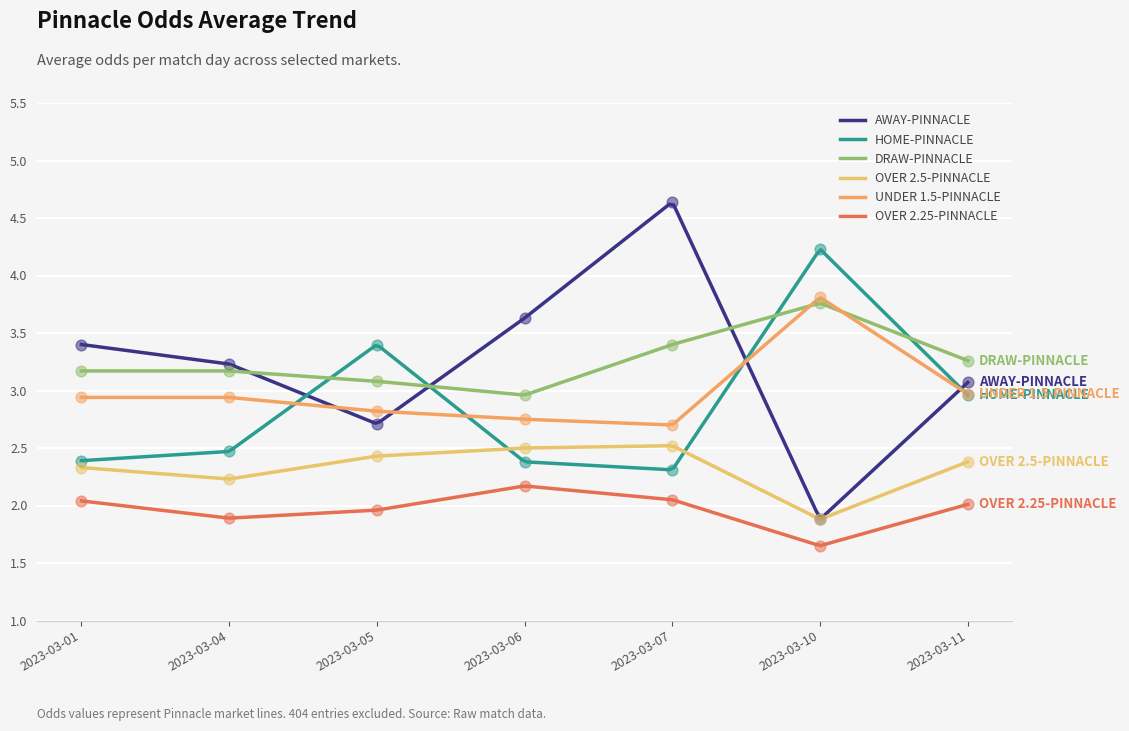

Is the value of HOME-PINNACLE at 2023-03-05 greater than the value of OVER 2.25-PINNACLE at 2023-03-07?

Yes